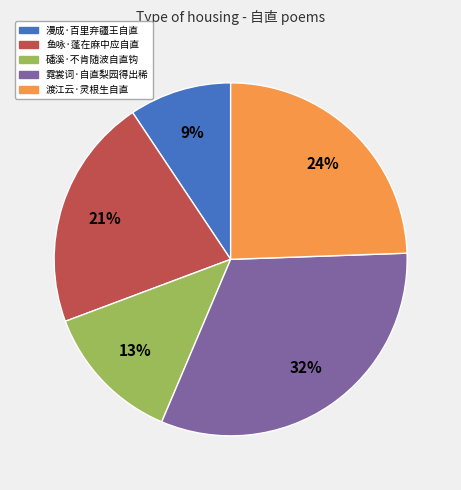

What is the ratio of the value at 磻溪·不肯随波自直钩 to the value at 漫成·百里弃疆王自直?

1.4